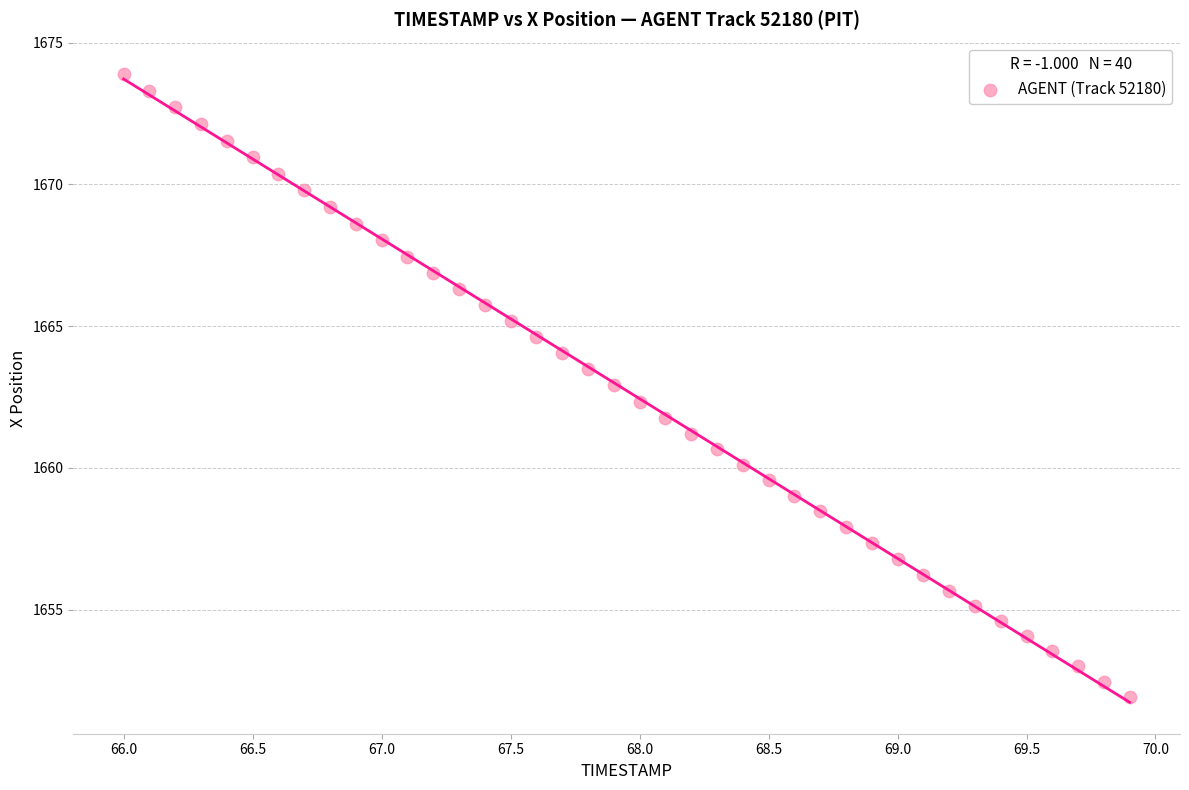

What is the range of X values (max minus min)?

3.9